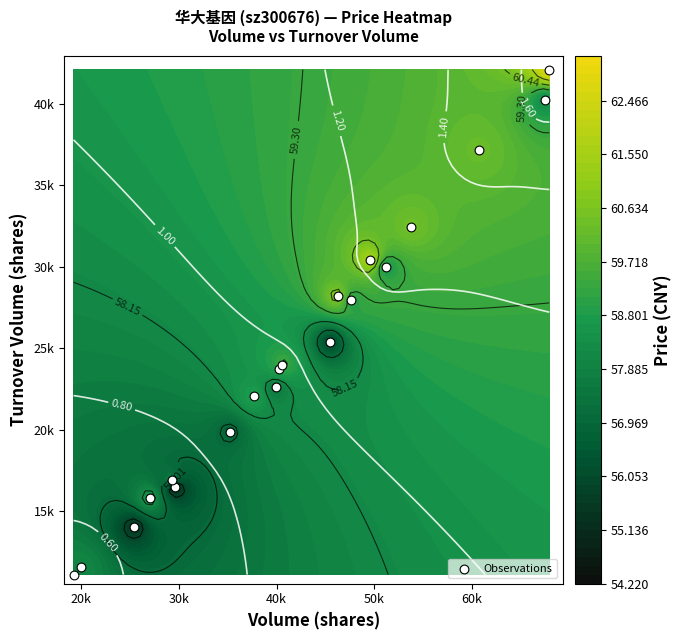

How many series are shown in this chart?

1